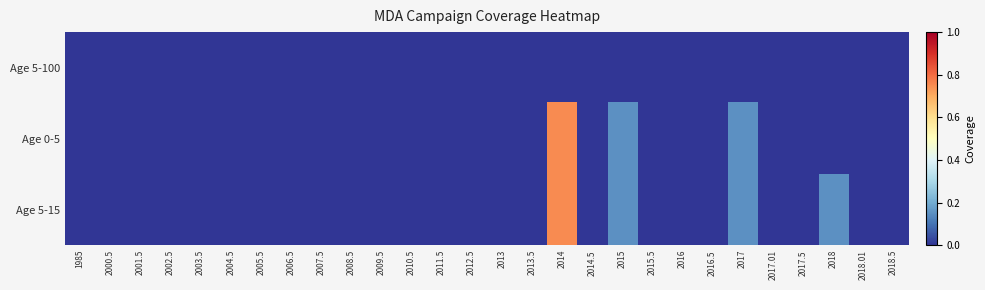

Reading left to right, list all the values displayed in this chart.

Age 5-100: 1985=0.0	2000.5=0.0	2001.5=0.0	2002.5=0.0	2003.5=0.0	2004.5=0.0	2005.5=0.0	2006.5=0.0	2007.5=0.0	2008.5=0.0	2009.5=0.0	2010.5=0.0	2011.5=0.0	2012.5=0.0	2013=0.0	2013.5=0.0	2014=0.0	2014.5=0.0	2015=0.0	2015.5=0.0	2016=0.0	2016.5=0.0	2017=0.0	2017.01=0.0	2017.5=0.0	2018=0.0	2018.01=0.0	2018.5=0.0
Age 0-5: 1985=0.0	2000.5=0.0	2001.5=0.0	2002.5=0.0	2003.5=0.0	2004.5=0.0	2005.5=0.0	2006.5=0.0	2007.5=0.0	2008.5=0.0	2009.5=0.0	2010.5=0.0	2011.5=0.0	2012.5=0.0	2013=0.0	2013.5=0.0	2014=0.8	2014.5=0.0	2015=0.1	2015.5=0.0	2016=0.0	2016.5=0.0	2017=0.1	2017.01=0.0	2017.5=0.0	2018=0.0	2018.01=0.0	2018.5=0.0
Age 5-15: 1985=0.0	2000.5=0.0	2001.5=0.0	2002.5=0.0	2003.5=0.0	2004.5=0.0	2005.5=0.0	2006.5=0.0	2007.5=0.0	2008.5=0.0	2009.5=0.0	2010.5=0.0	2011.5=0.0	2012.5=0.0	2013=0.0	2013.5=0.0	2014=0.8	2014.5=0.0	2015=0.1	2015.5=0.0	2016=0.0	2016.5=0.0	2017=0.1	2017.01=0.0	2017.5=0.0	2018=0.1	2018.01=0.0	2018.5=0.0